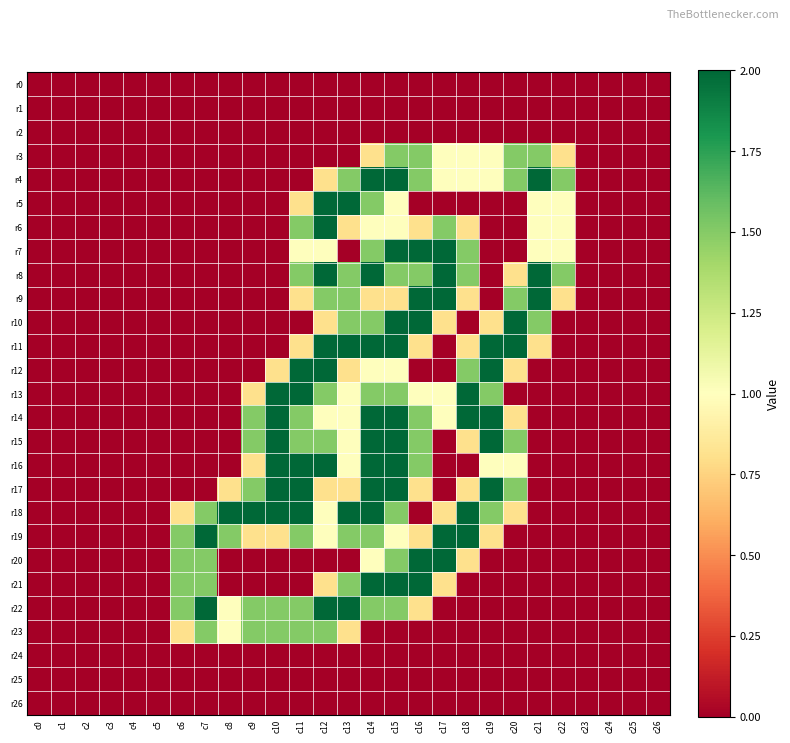

Between c14 and c18, which series saw the biggest shift?

r16